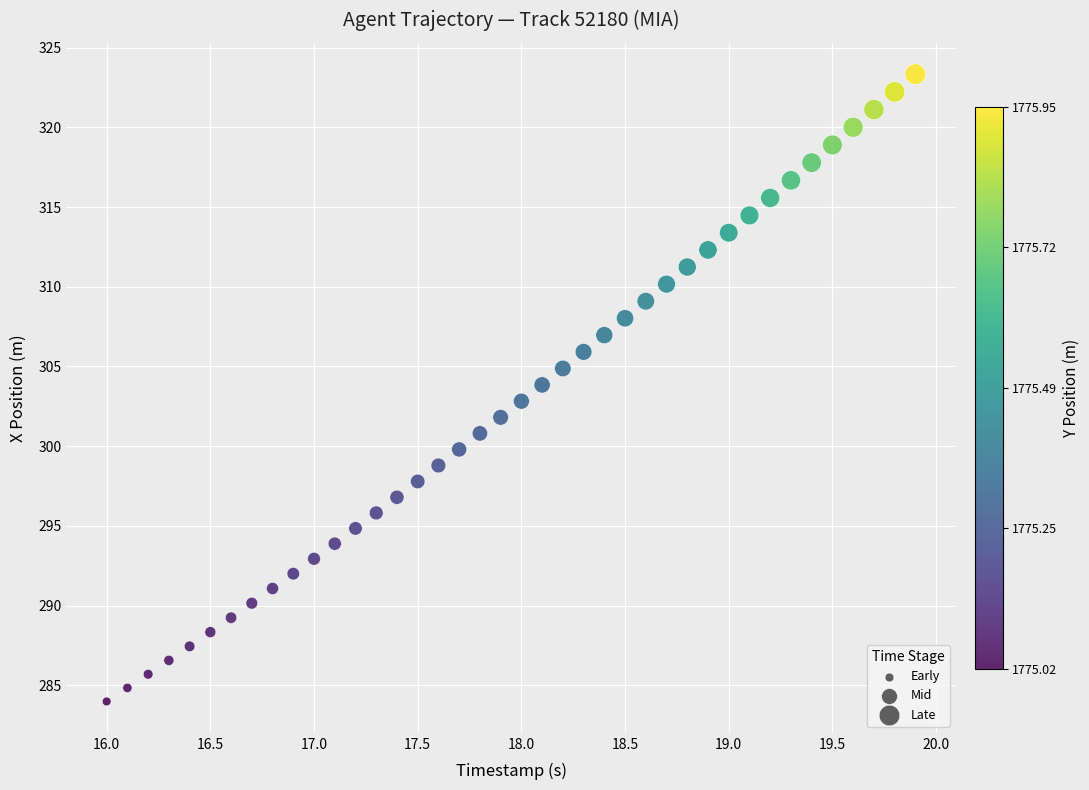

What is the range of Y values (max minus min)?

39.3